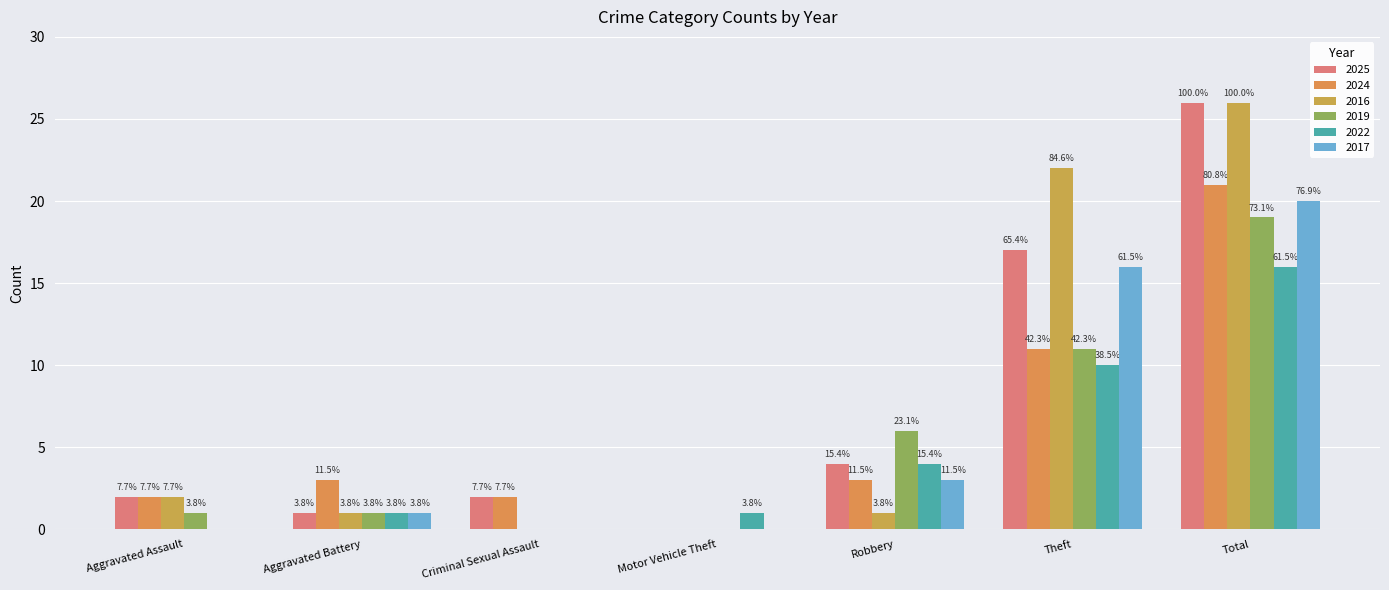

Reading right to left, extract all data points from this chart.

2025: Total=26	Theft=17	Robbery=4	Motor Vehicle Theft=0	Criminal Sexual Assault=2	Aggravated Battery=1	Aggravated Assault=2
2024: Total=21	Theft=11	Robbery=3	Motor Vehicle Theft=0	Criminal Sexual Assault=2	Aggravated Battery=3	Aggravated Assault=2
2016: Total=26	Theft=22	Robbery=1	Motor Vehicle Theft=0	Criminal Sexual Assault=0	Aggravated Battery=1	Aggravated Assault=2
2019: Total=19	Theft=11	Robbery=6	Motor Vehicle Theft=0	Criminal Sexual Assault=0	Aggravated Battery=1	Aggravated Assault=1
2022: Total=16	Theft=10	Robbery=4	Motor Vehicle Theft=1	Criminal Sexual Assault=0	Aggravated Battery=1	Aggravated Assault=0
2017: Total=20	Theft=16	Robbery=3	Motor Vehicle Theft=0	Criminal Sexual Assault=0	Aggravated Battery=1	Aggravated Assault=0